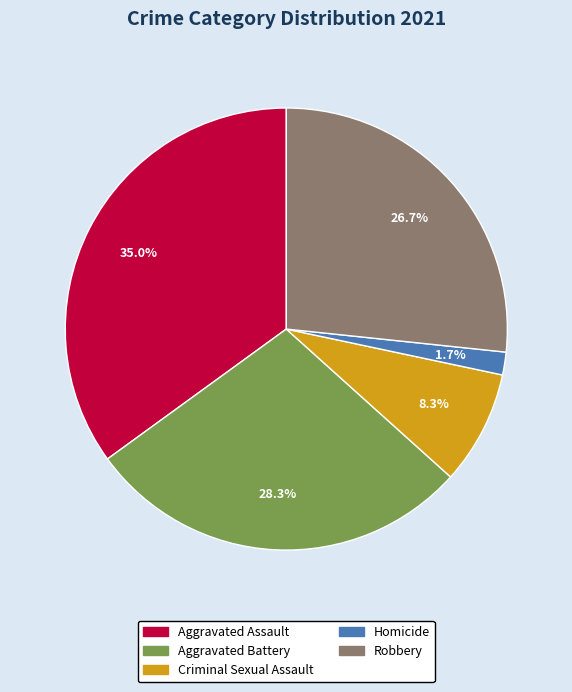

Is there a majority slice in this chart?

No